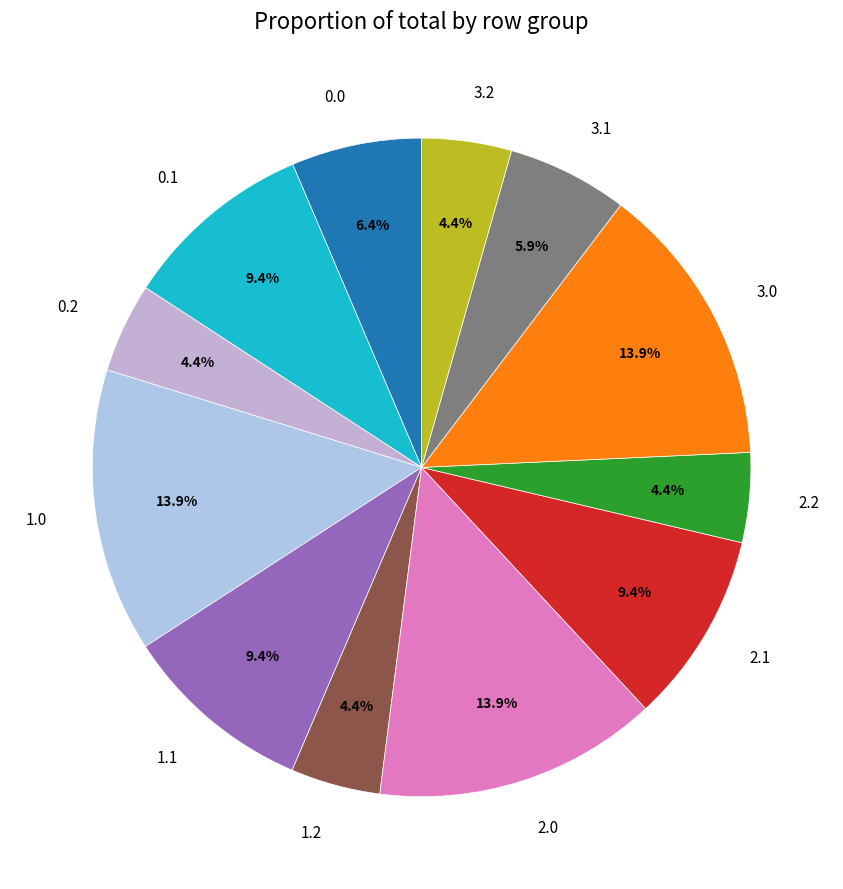

Is 2.0 the majority of the pie?

No